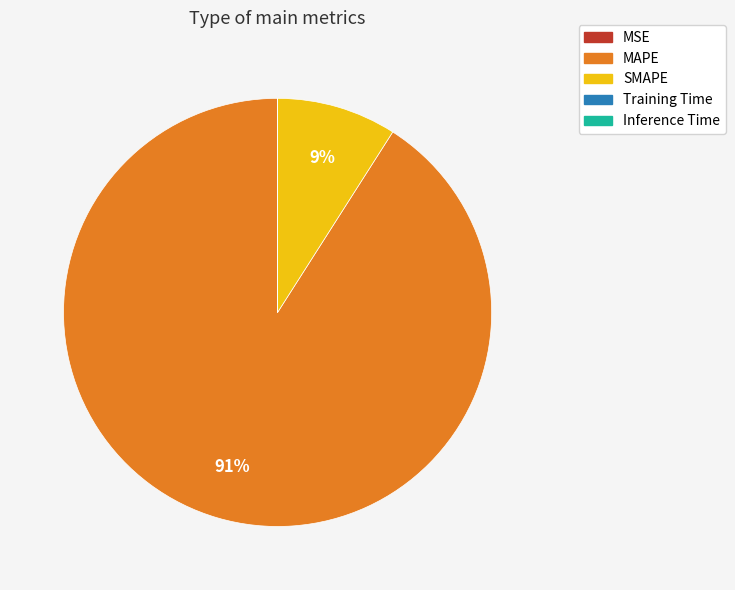

To the nearest percent, what percentage of the pie is MAPE?

91%